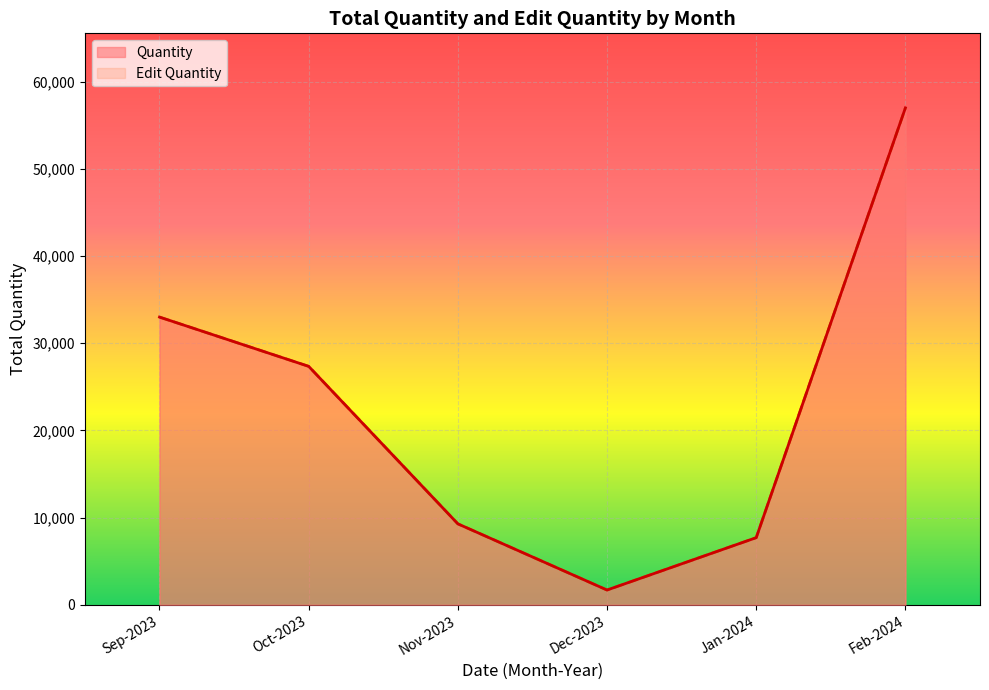

Rank the series by their maximum value, from highest to lowest.

Quantity, Edit Quantity